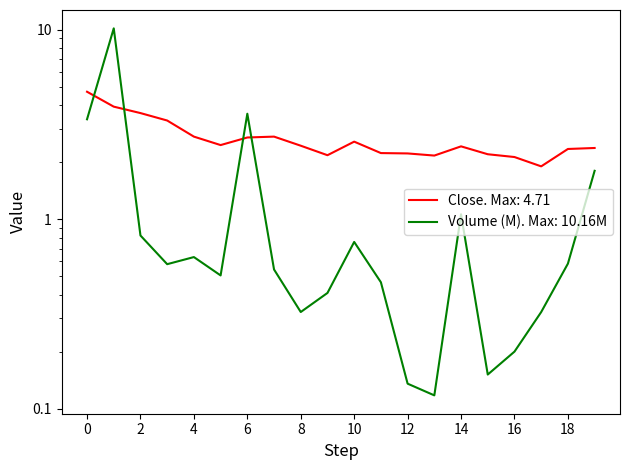

What are all the series names shown in the legend?

Close, Volume